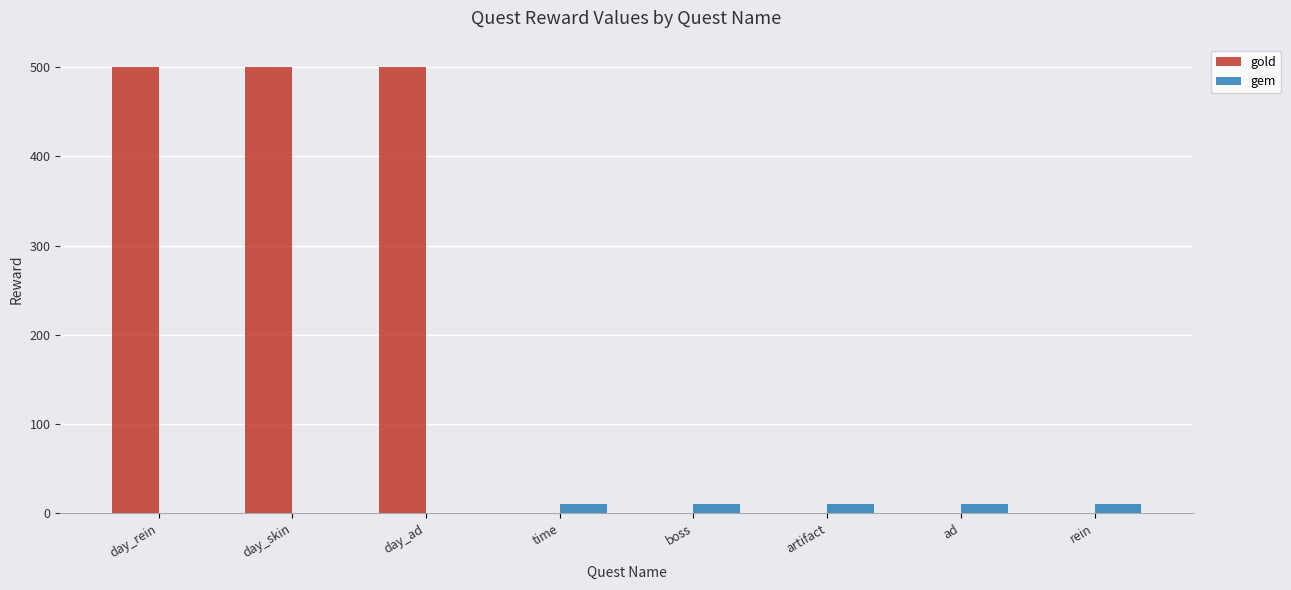

What is the total value across all series at boss?

10